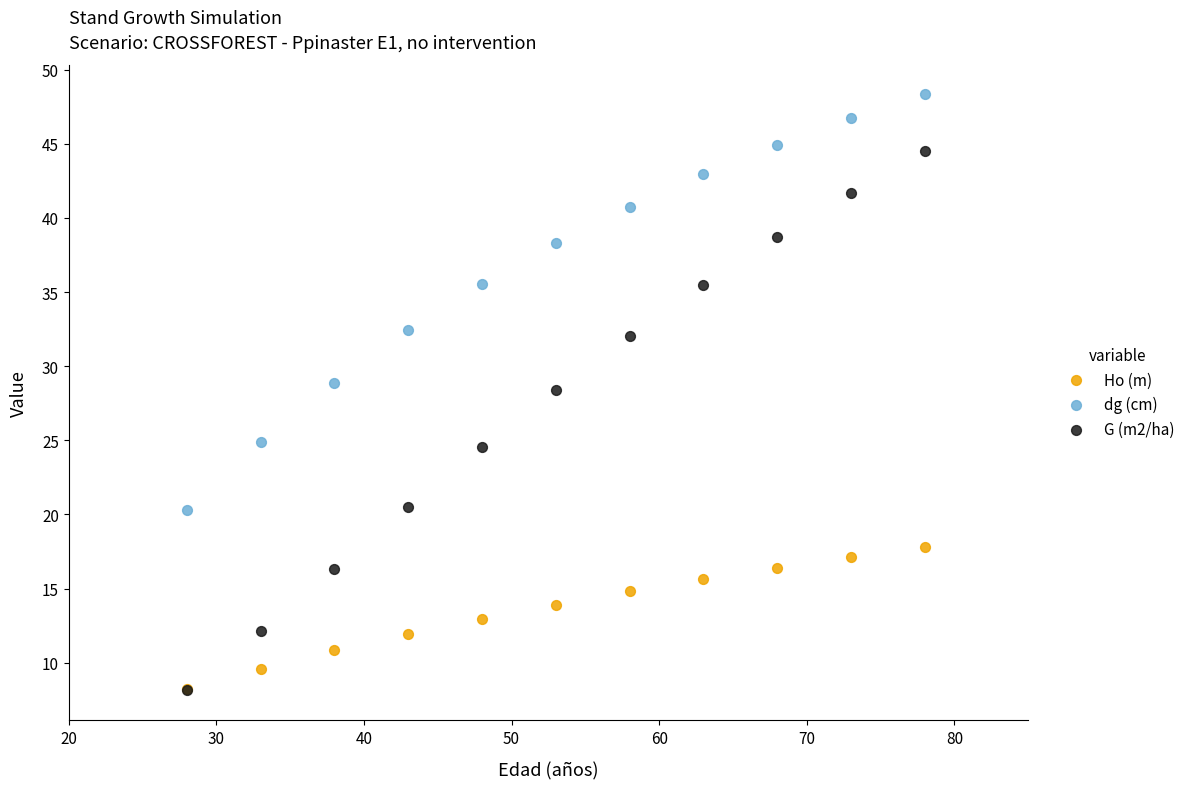

Which series has the largest Y range (max minus min)?

G (m2/ha)